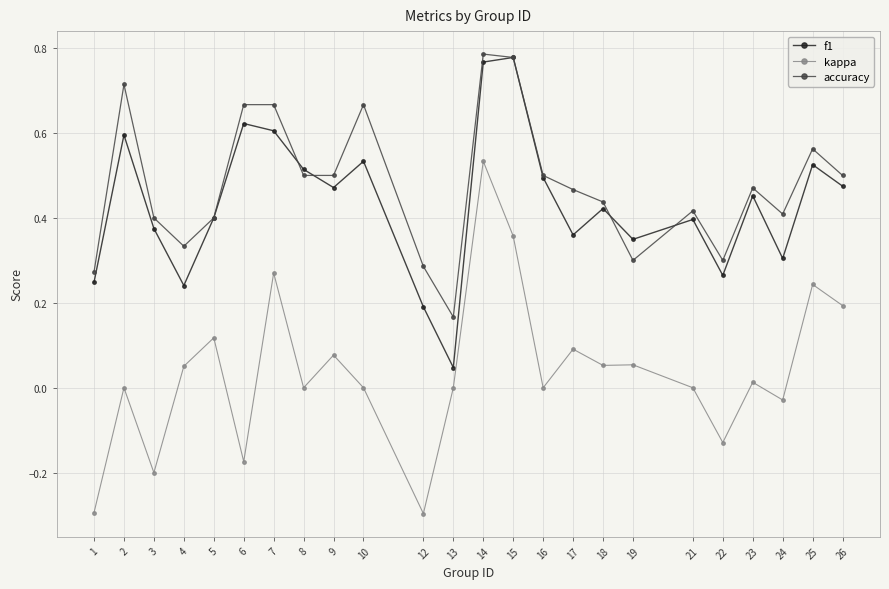

What are all the series names shown in the legend?

f1, kappa, accuracy